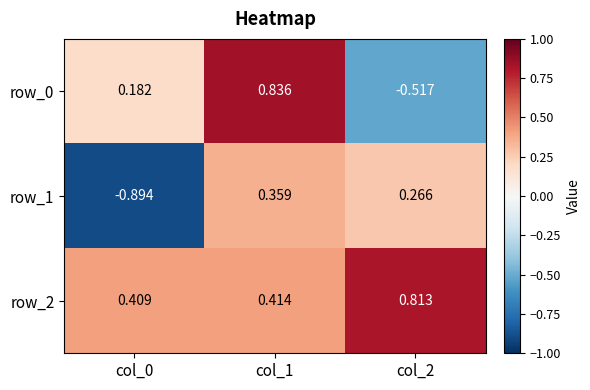

Is the value of row_0 at col_0 greater than the value of row_2 at col_0?

No